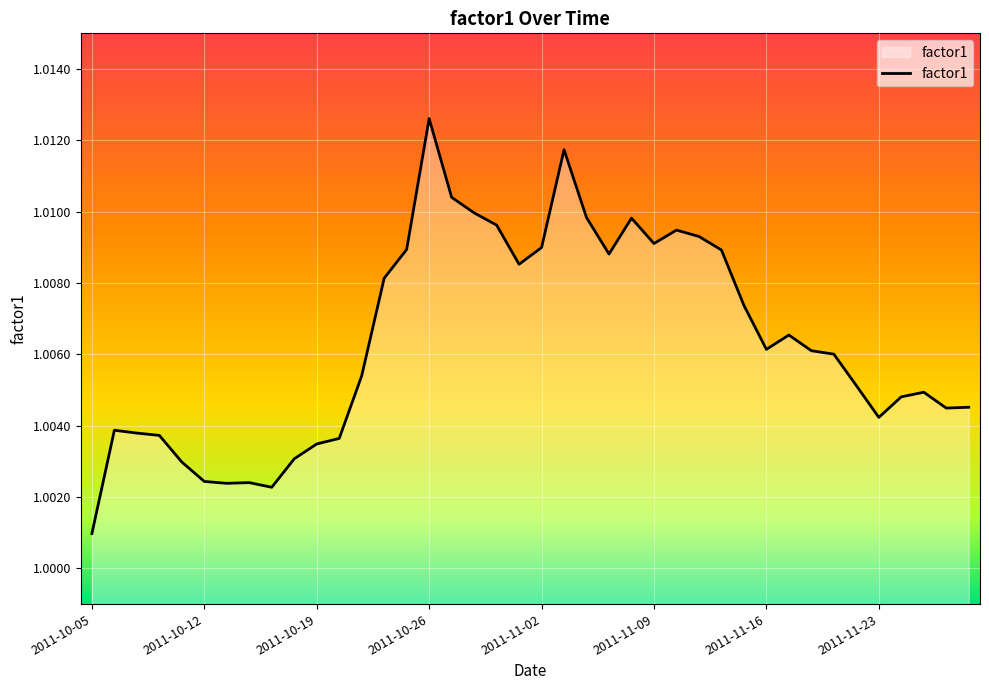

How many lines are shown in the chart?

1